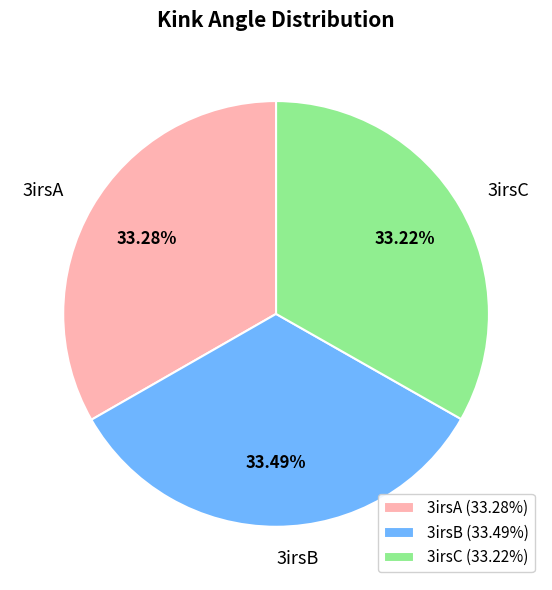

Does any single category account for the majority?

No